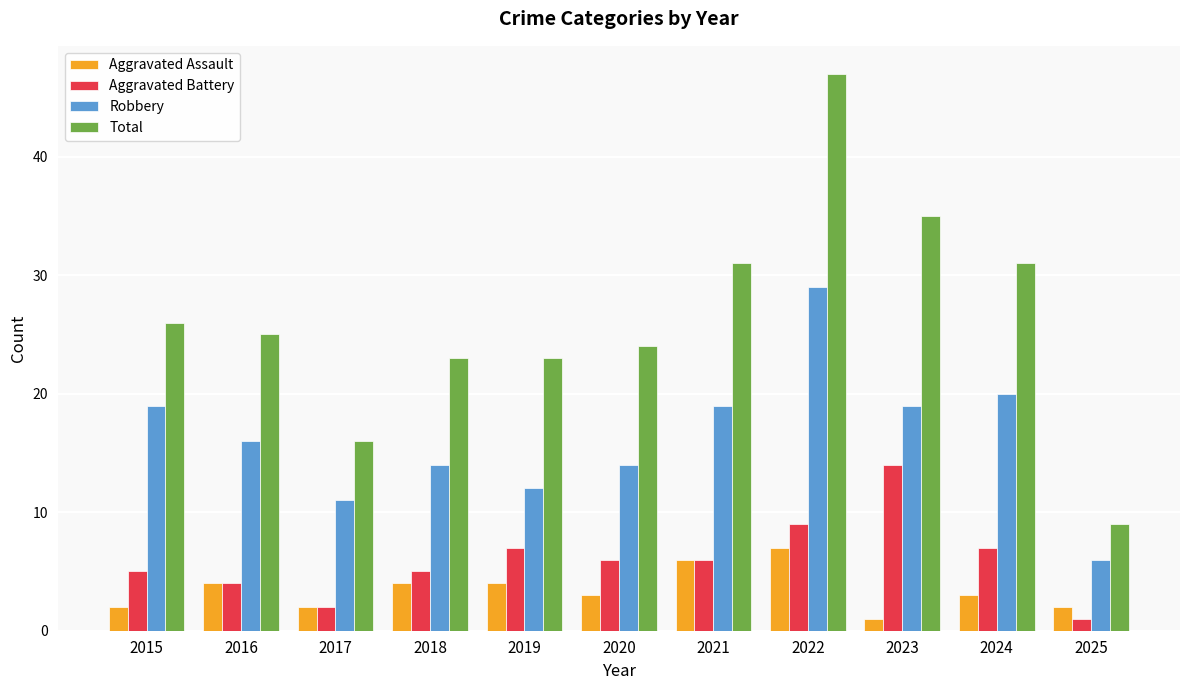

What is the approximate value of Aggravated Assault at 2018?

4